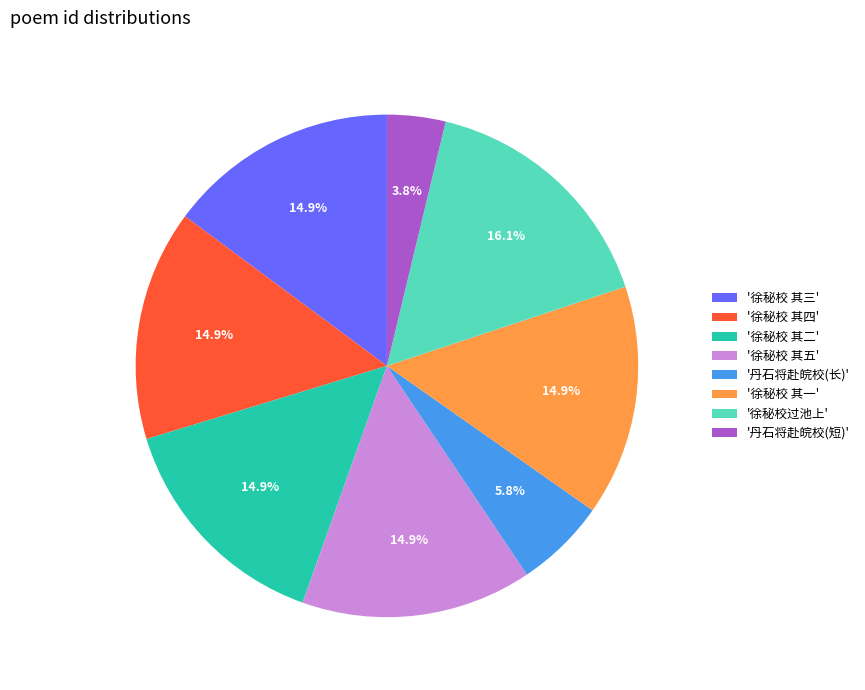

Which slice is the largest?

'徐秘校过池上'